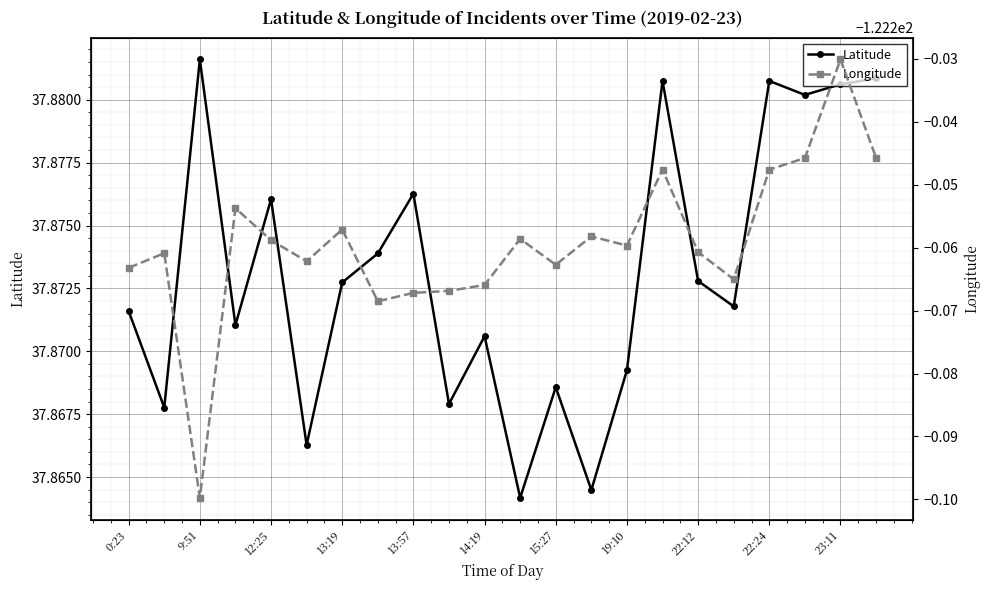

How many interior local peaks does the Latitude series have?

7